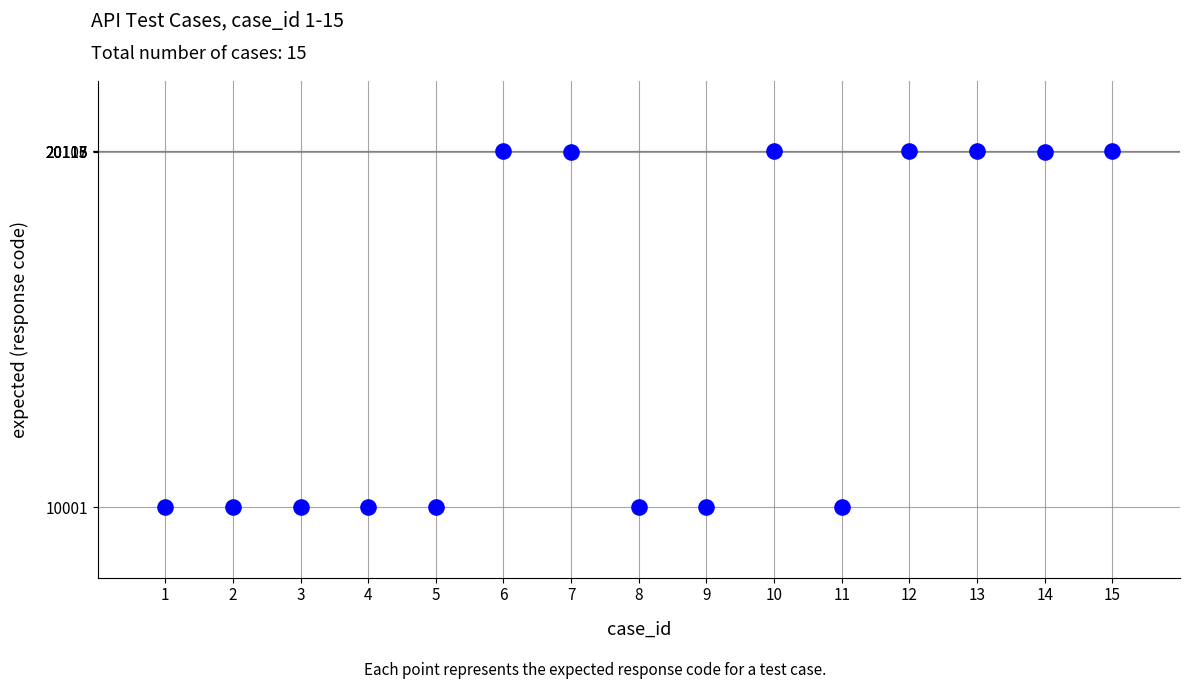

What is the range of X values (max minus min)?

14